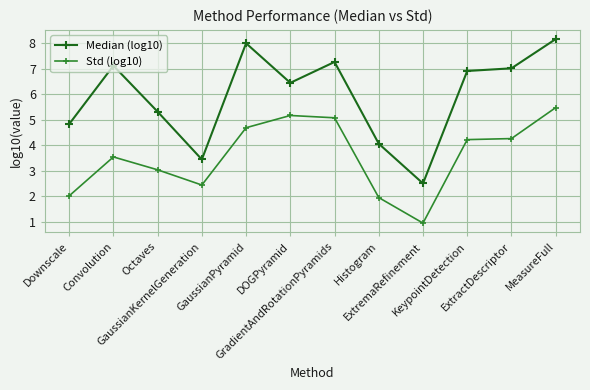

How many distinct data groups are displayed?

2